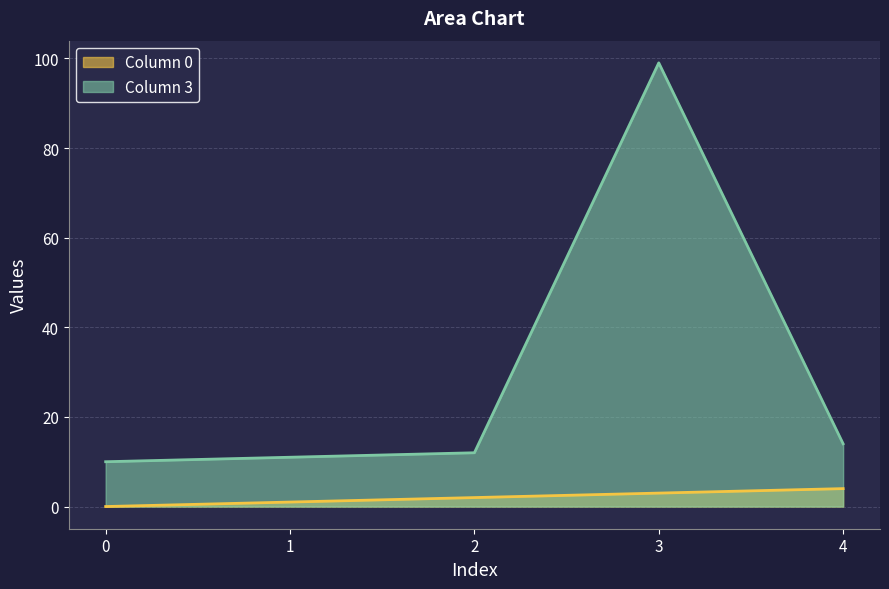

Rank the series at 2 from highest to lowest value.

Column 3, Column 0